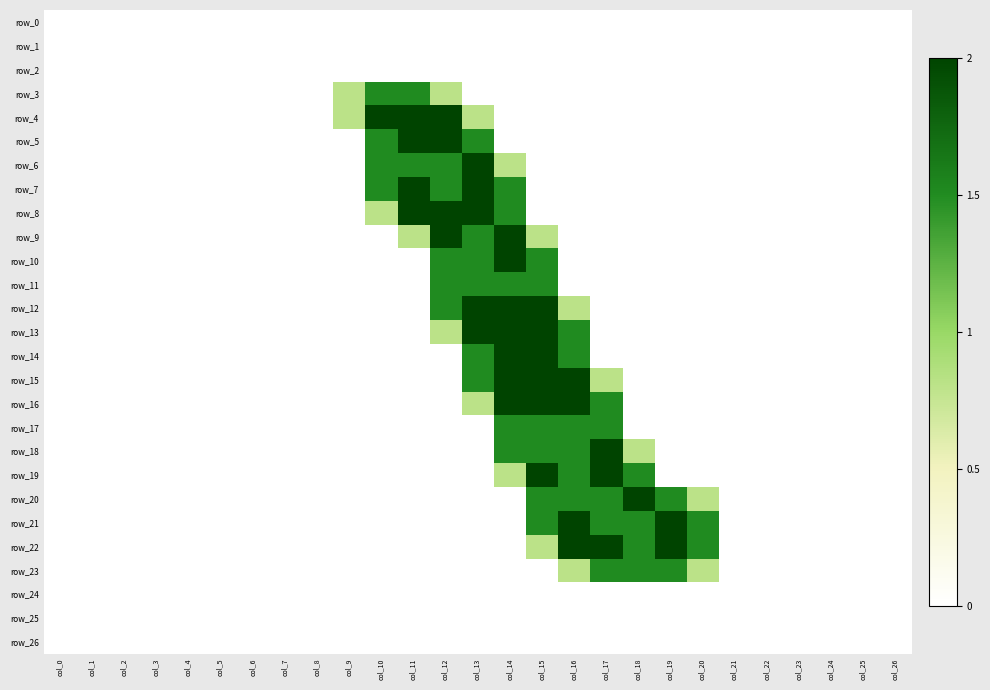

Rank the series at col_7 from lowest to highest value.

row_0, row_1, row_2, row_3, row_4, row_5, row_6, row_7, row_8, row_9, row_10, row_11, row_12, row_13, row_14, row_15, row_16, row_17, row_18, row_19, row_20, row_21, row_22, row_23, row_24, row_25, row_26